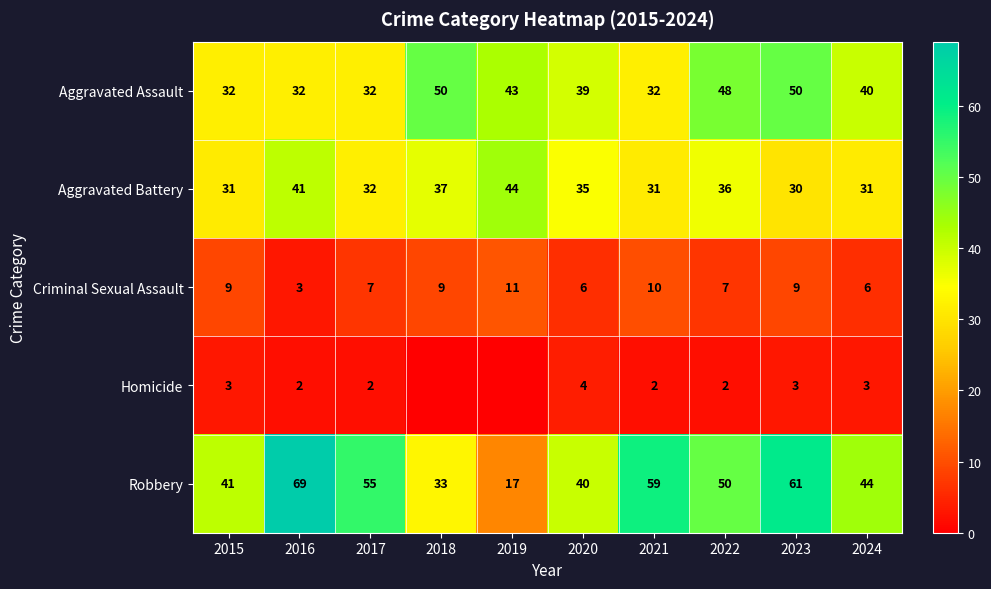

What is the average value of the Criminal Sexual Assault series?

8